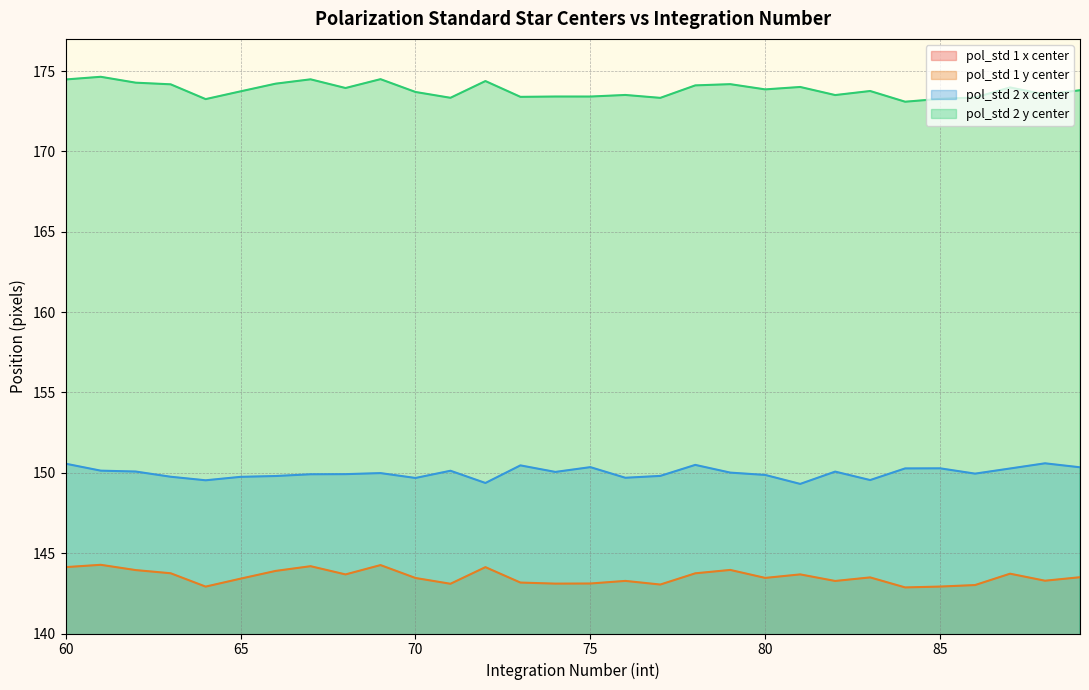

What value does the pol_std 2 y center series have at 85?

173.3